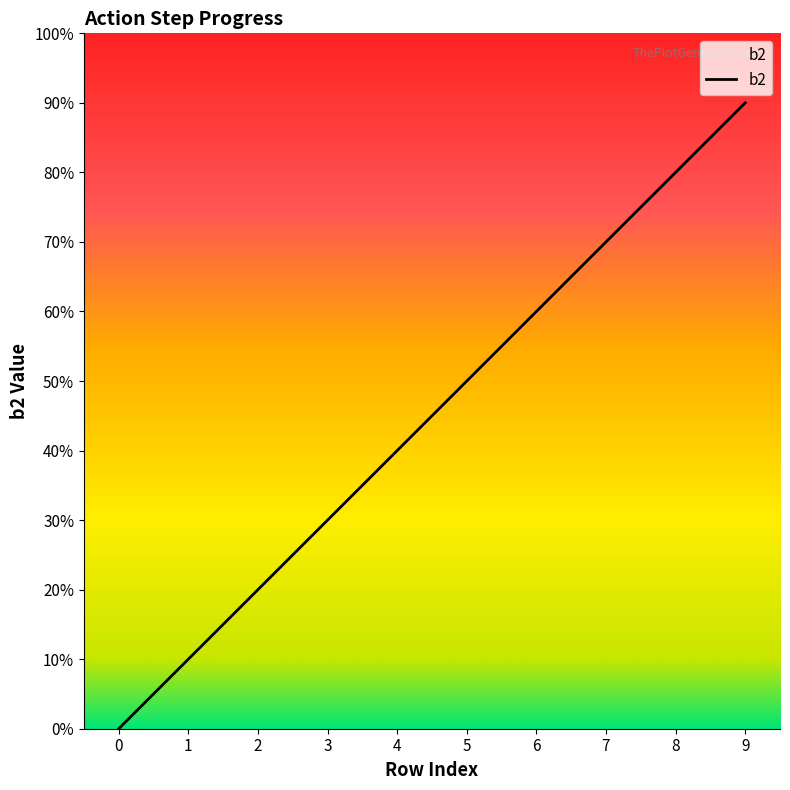

Rank the categories by value from highest to lowest.

9, 8, 7, 6, 5, 4, 3, 2, 1, 0